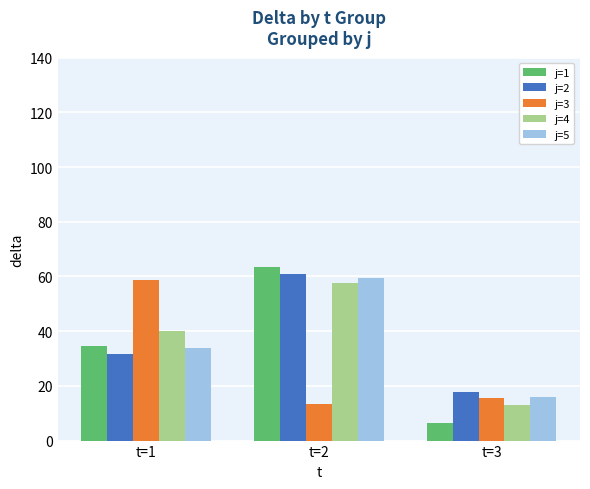

Reading left to right, what are all the values shown in this chart?

j=1: t=1=34.6	t=2=63.6	t=3=6.4
j=2: t=1=31.6	t=2=60.8	t=3=17.6
j=3: t=1=58.8	t=2=13.2	t=3=15.6
j=4: t=1=40.0	t=2=57.6	t=3=13.0
j=5: t=1=34.0	t=2=59.4	t=3=16.0